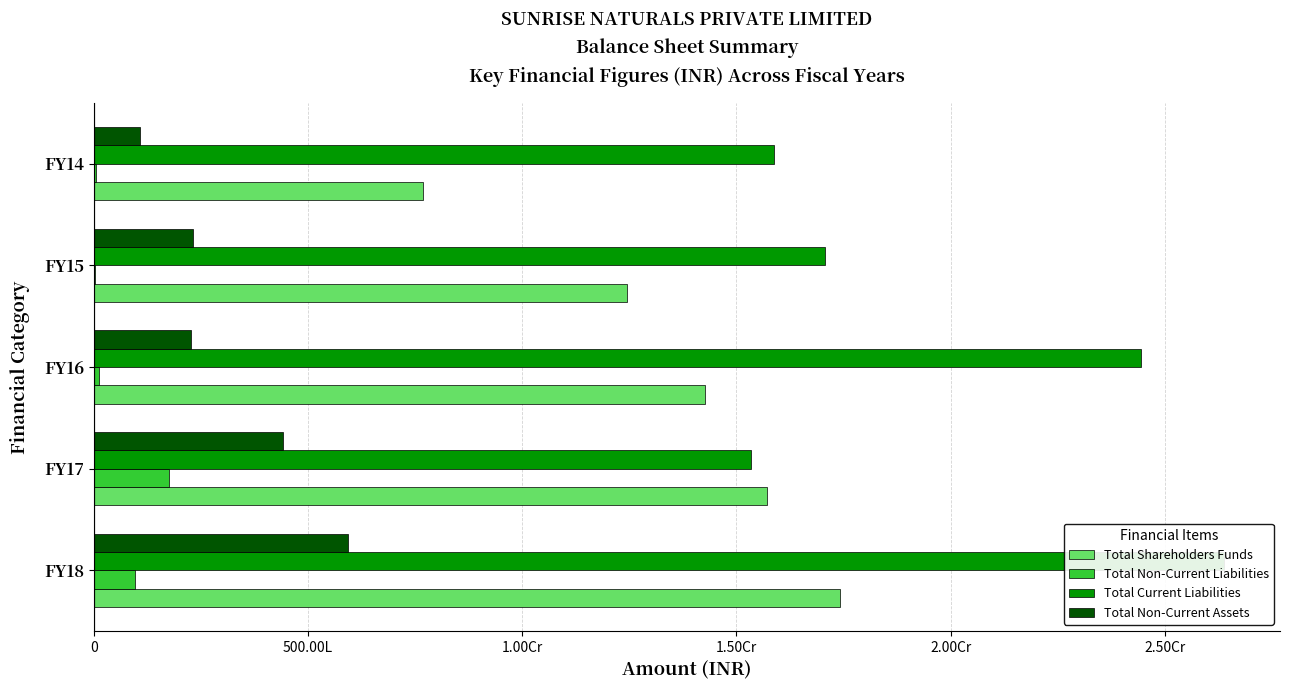

The value of Total Non-Current Liabilities at FY16 is 2076331.9. True or false?

False